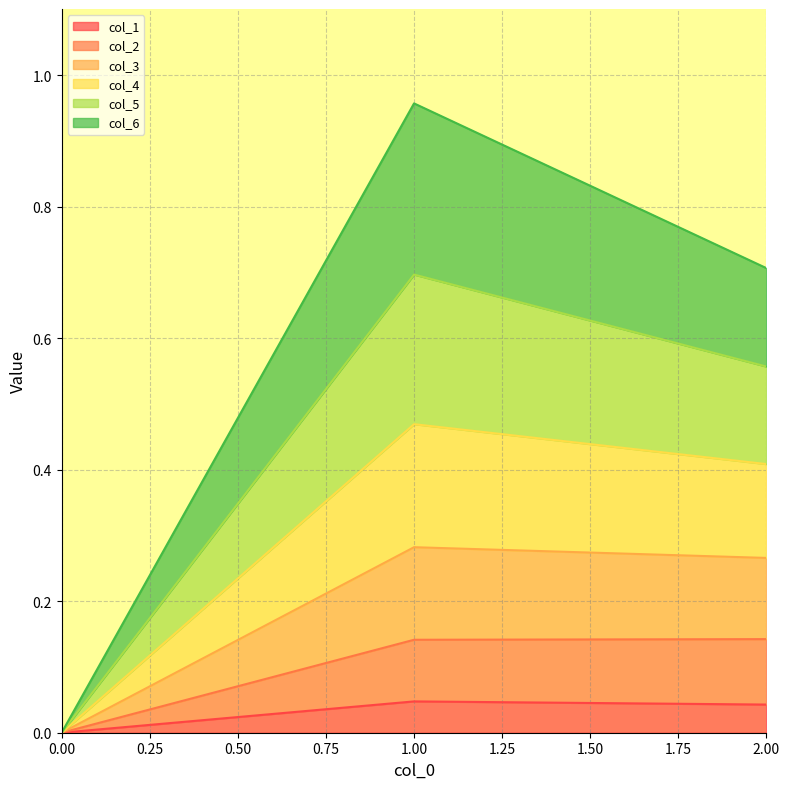

The col_1 series shows 0.0 at 2. True or false?

True